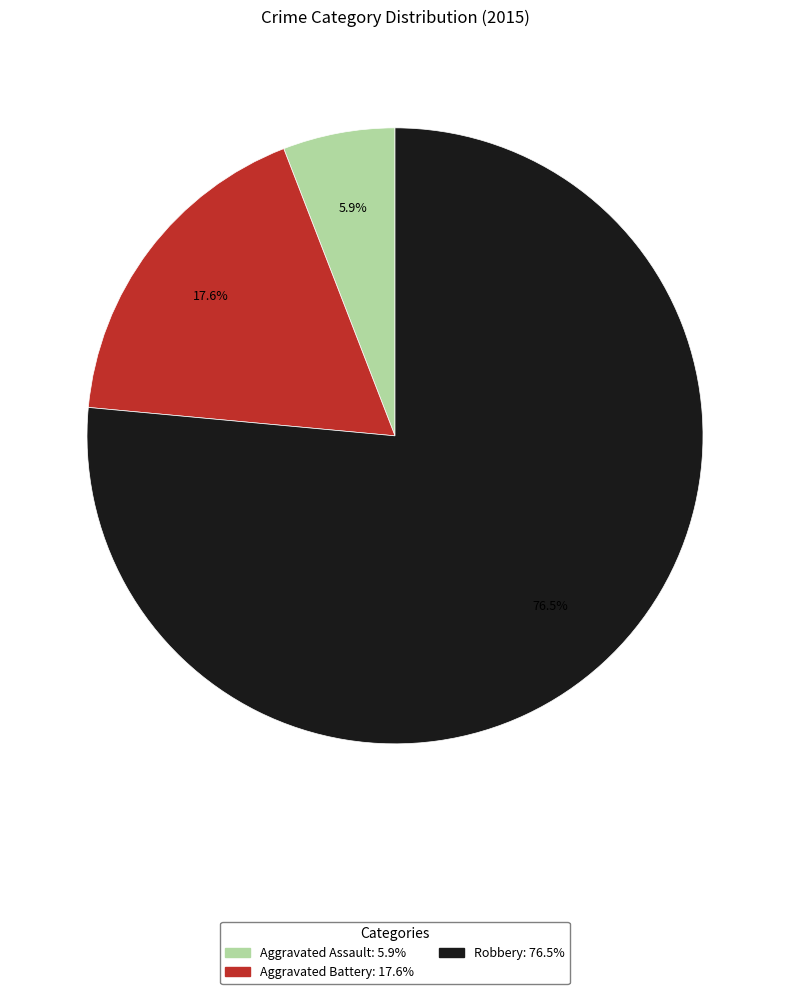

To the nearest percent, what is the average slice percentage?

33%